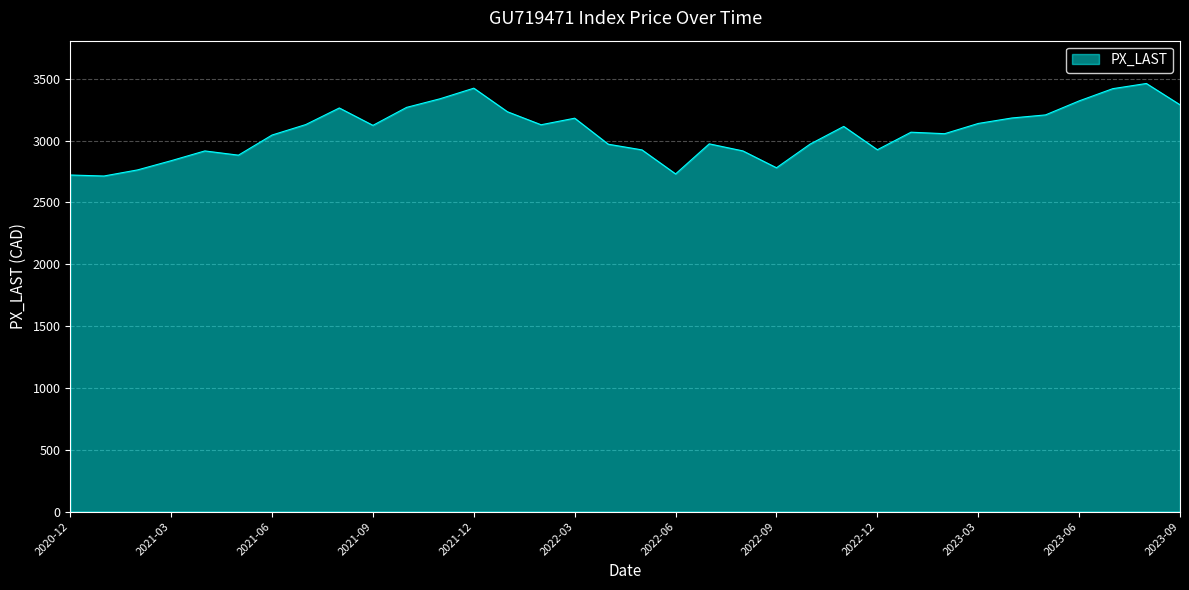

What is the maximum value shown in the chart?

3462.2